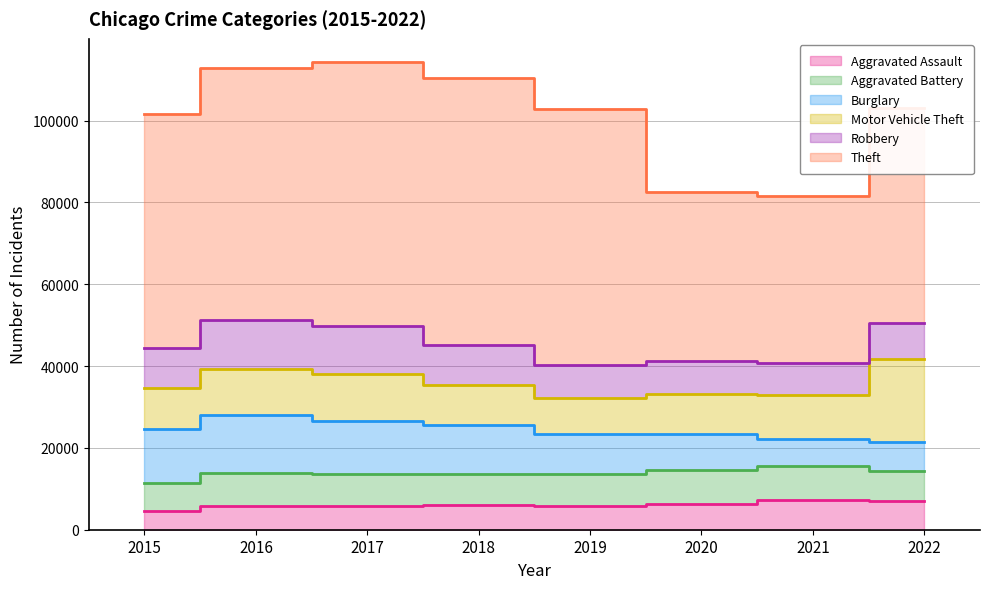

What are all the series names shown in the legend?

Aggravated Assault, Aggravated Battery, Burglary, Motor Vehicle Theft, Robbery, Theft